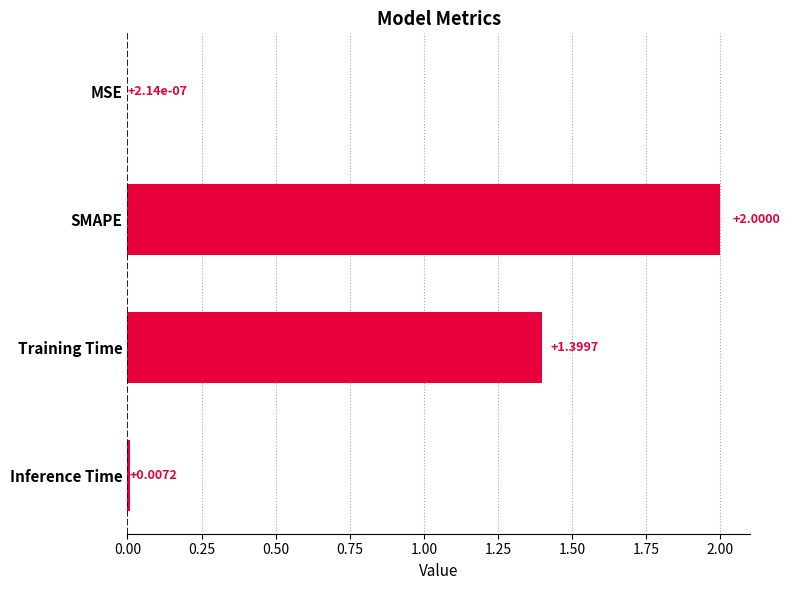

What is the sum of all values?

3.4